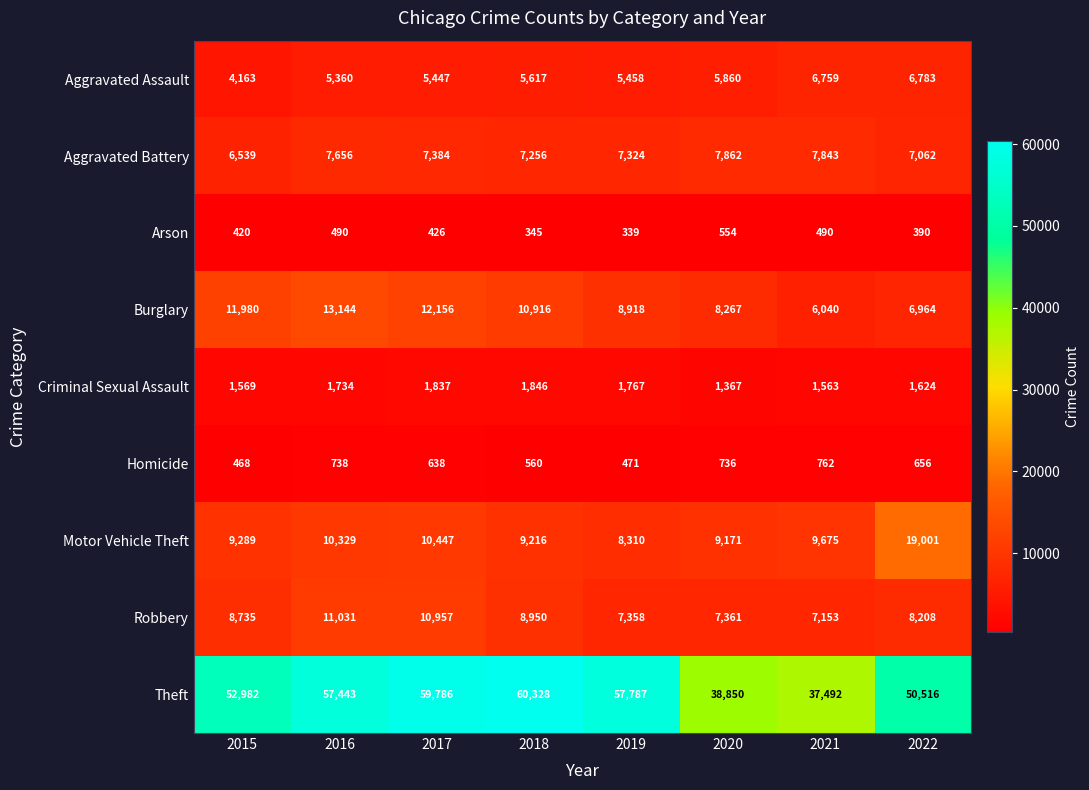

Which category has the highest value in the Homicide series?

2021